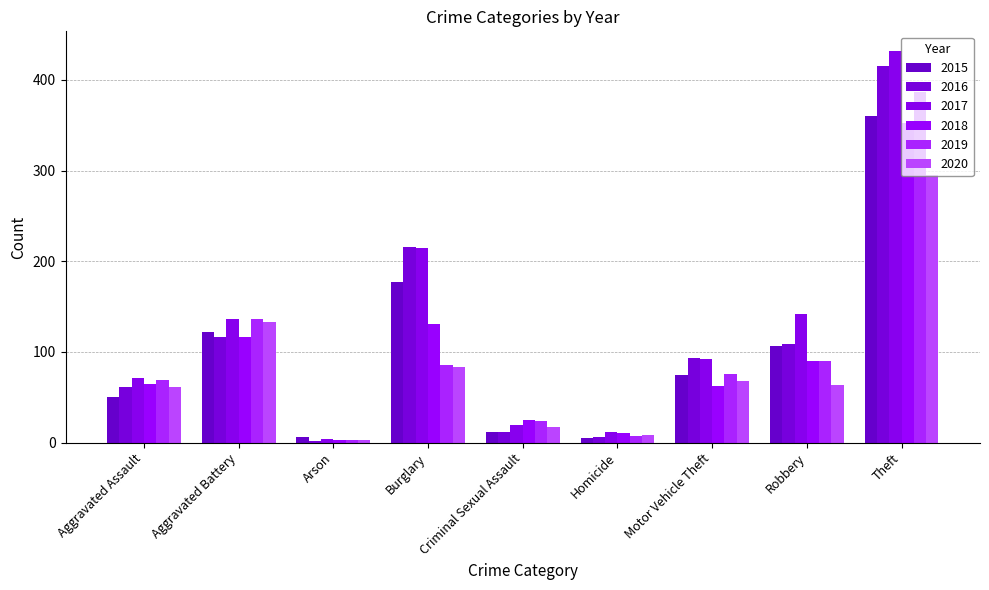

At which label is 2016 closest to 208?

Burglary